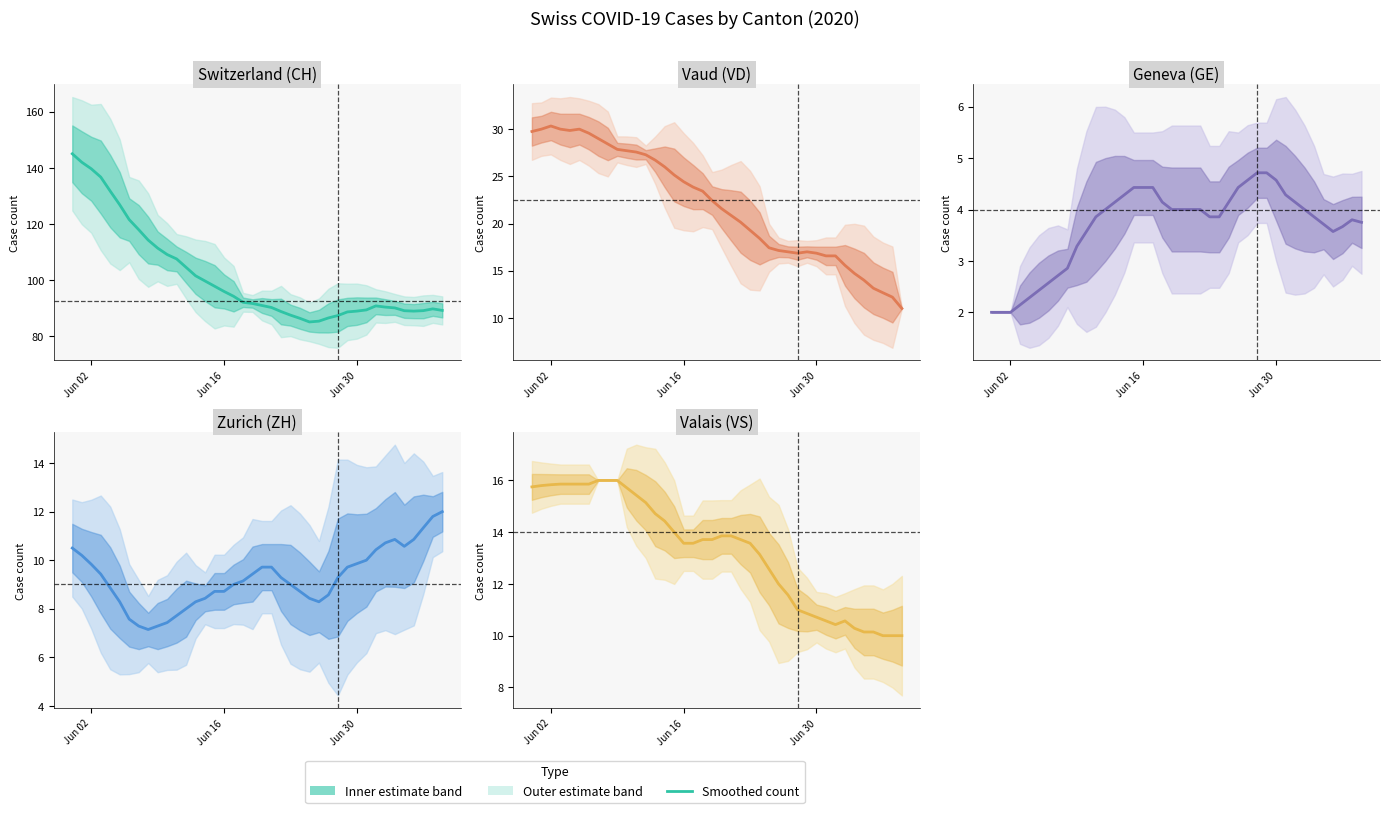

At which label does VD first exceed 22?

Jun 02